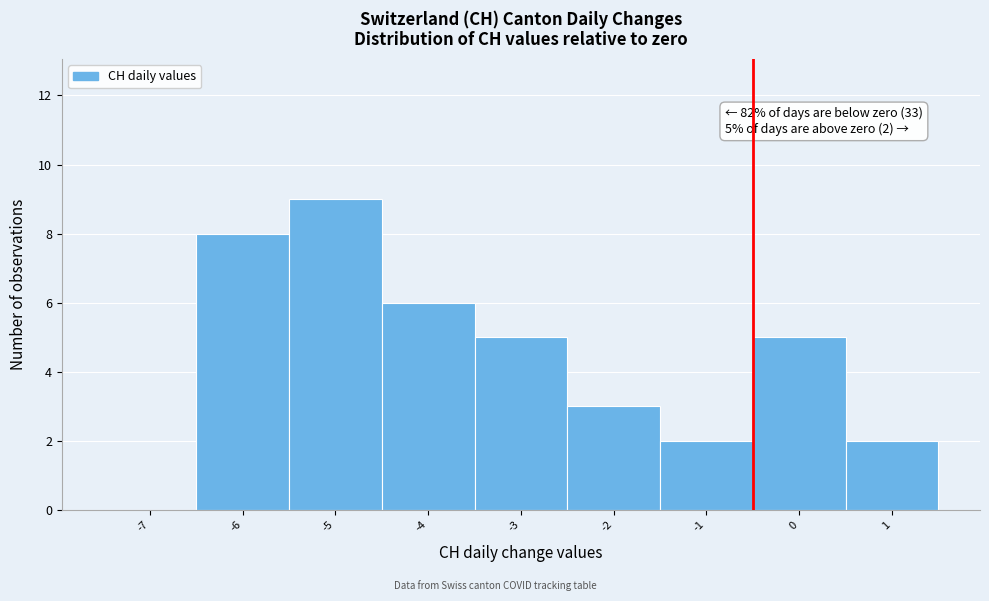

Reading right to left, transcribe all the data shown in this chart.

1=2	0=5	-1=2	-2=3	-3=5	-4=6	-5=9	-6=8	-7=0